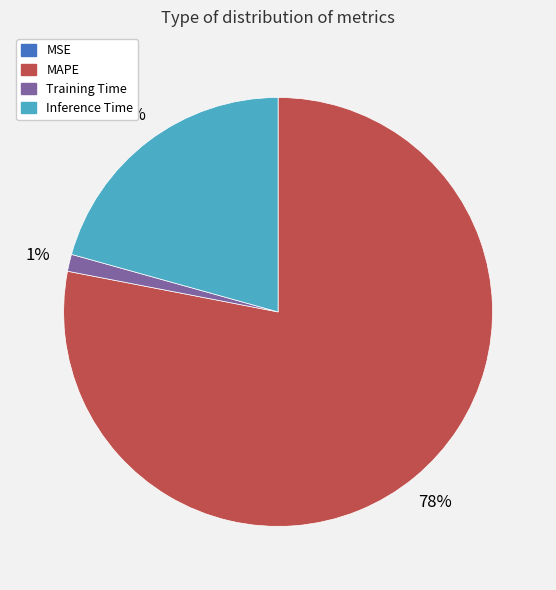

To the nearest percent, what is the combined percentage of Training Time and Inference Time?

22%